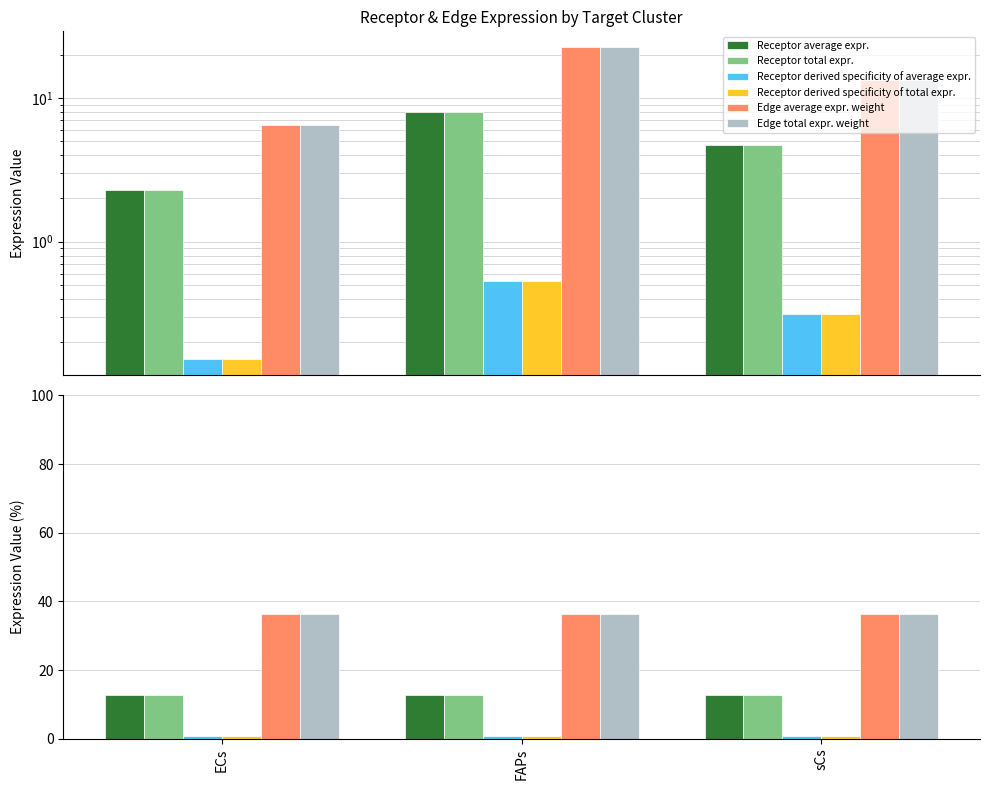

Which series changed the most between ECs and FAPs?

Edge average expression weight